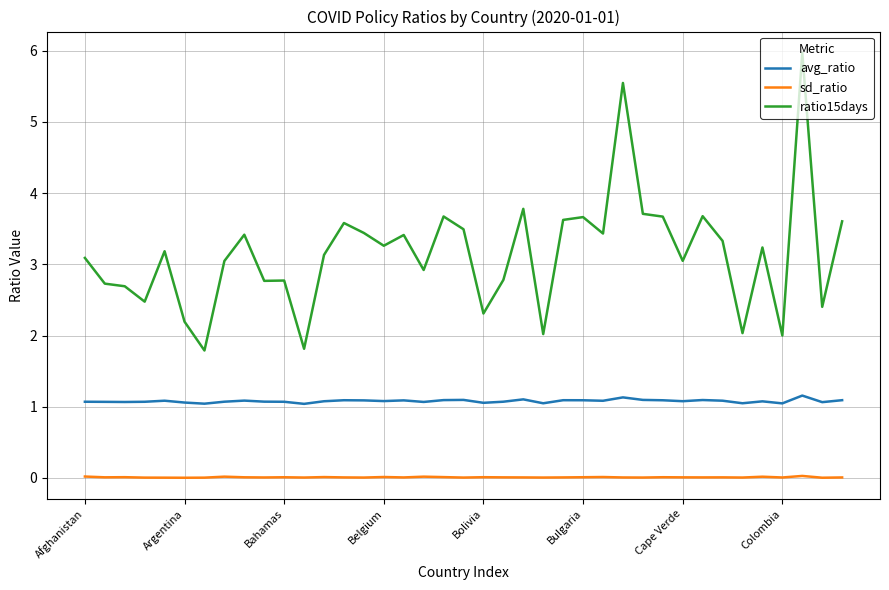

Which series has the largest range (max minus min)?

ratio15days